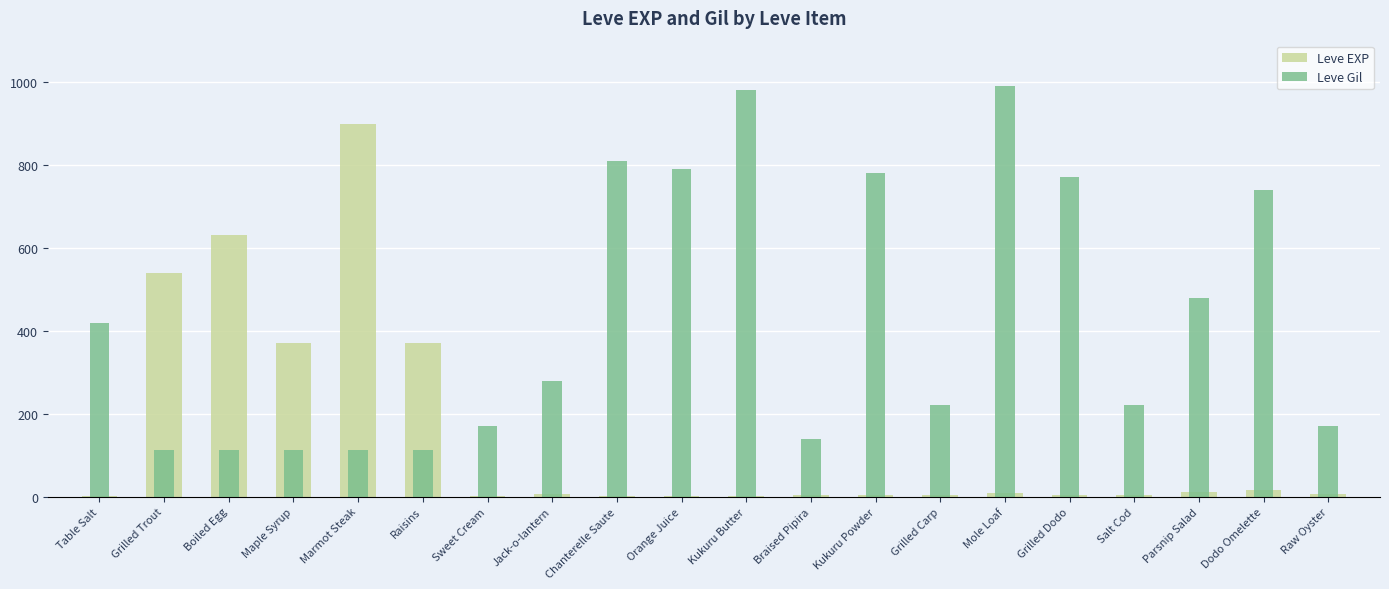

At Grilled Carp, list the series in order from largest to smallest.

Leve Gil, Leve EXP